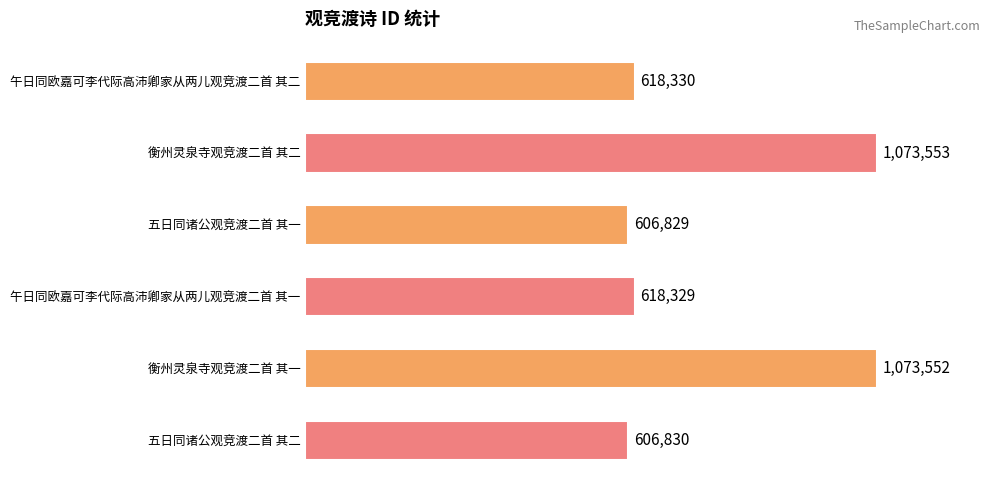

Are the bars horizontal?

Yes